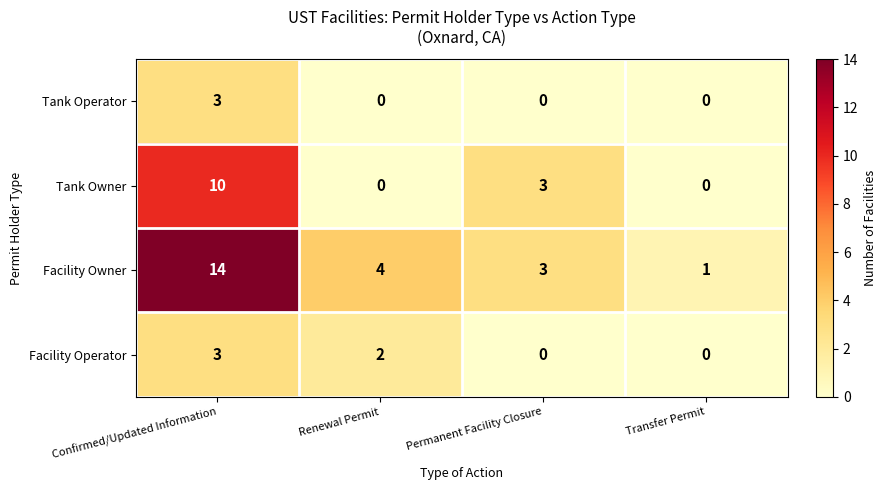

Which series has the largest total across all categories?

Facility Owner